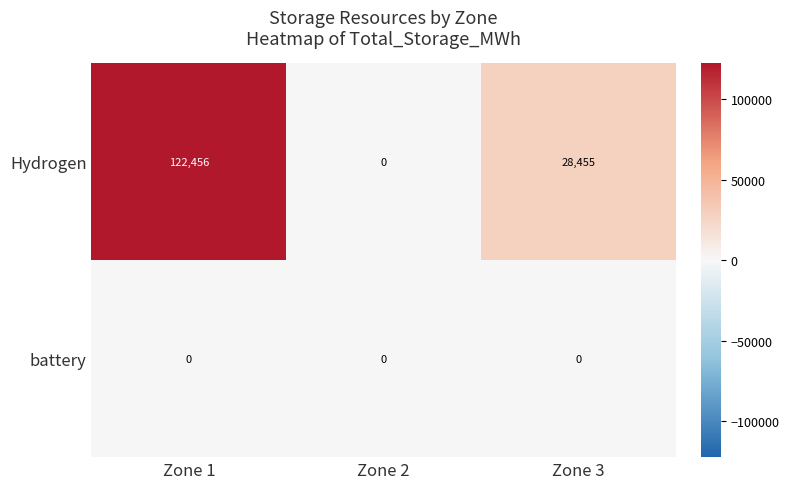

Reading right to left, transcribe all the data shown in this chart.

Hydrogen: 28455	0	122456
battery: 0	0	0